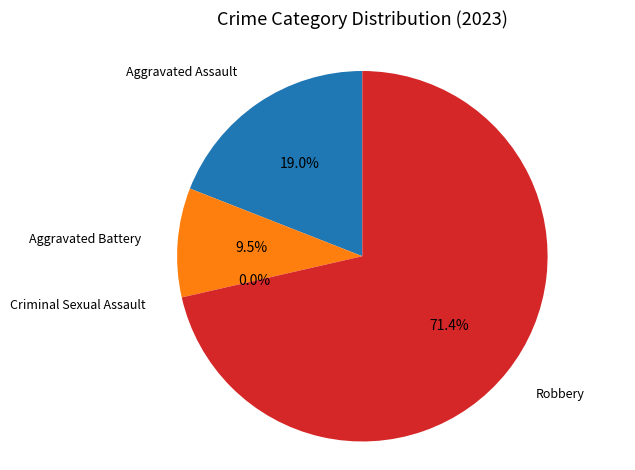

Which slice represents more than half of the pie?

Robbery